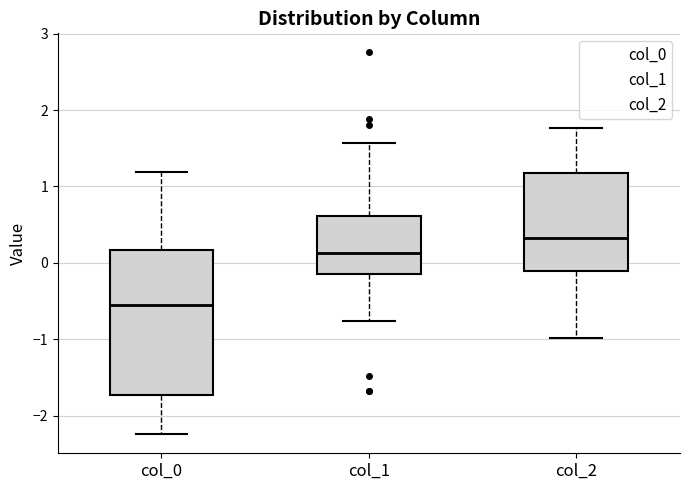

Where does the lower whisker of the box for col_2 end on the y-axis? The values are not printed on the chart, so give them approximately, as read against the axis.

-1.0